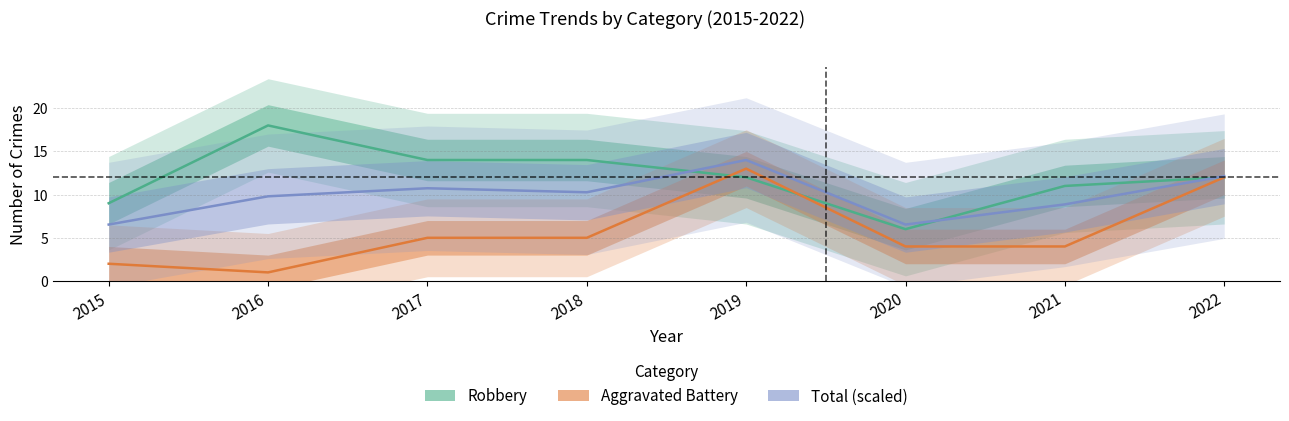

What is the value of the Total (scaled) point at the 7th from the left?

8.9